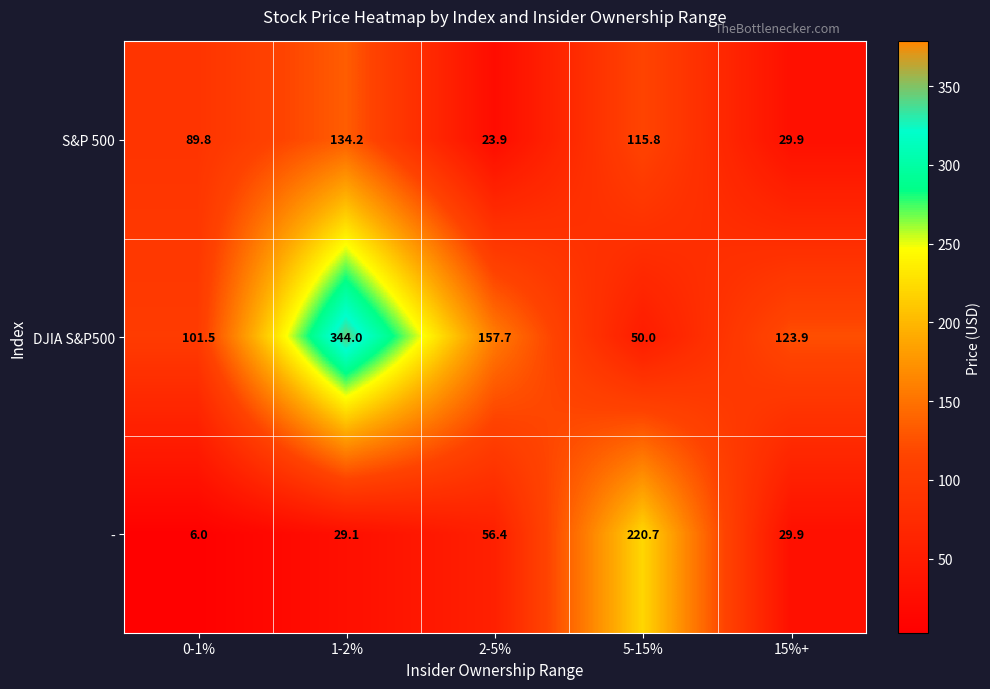

Which series has the largest total across all categories?

DJIA S&P500